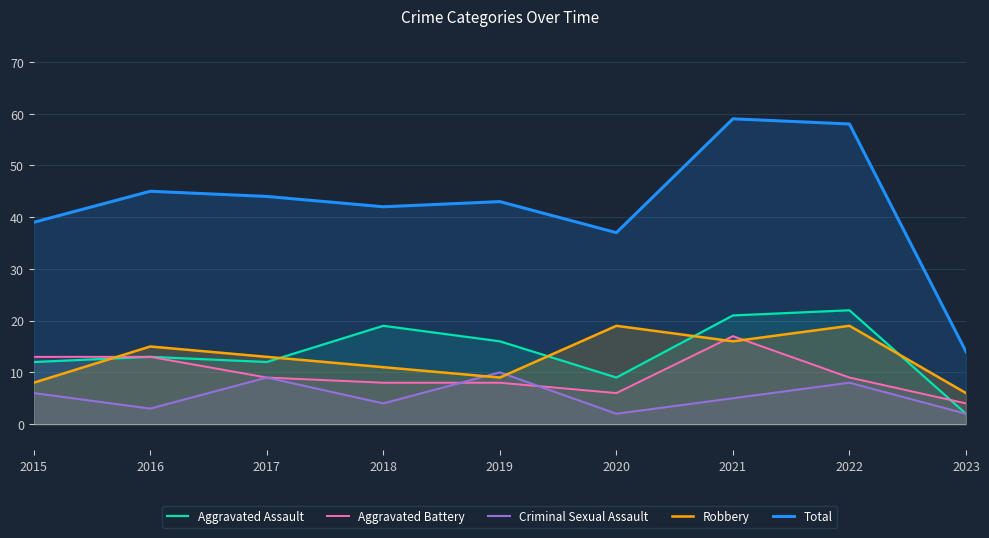

Which series changed the most between 2015 and 2020?

Robbery